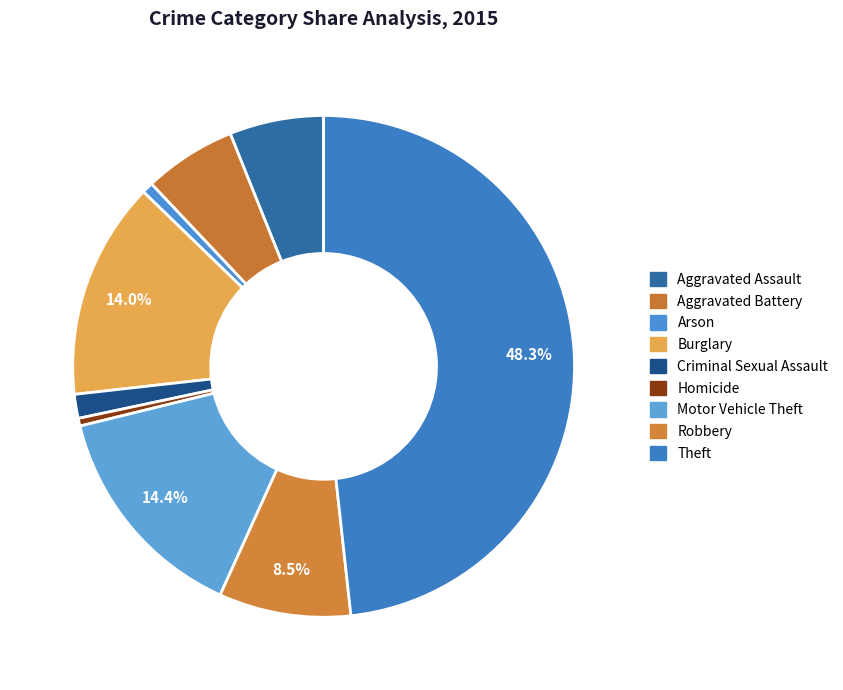

Is the sum of Homicide and Burglary greater than half?

No